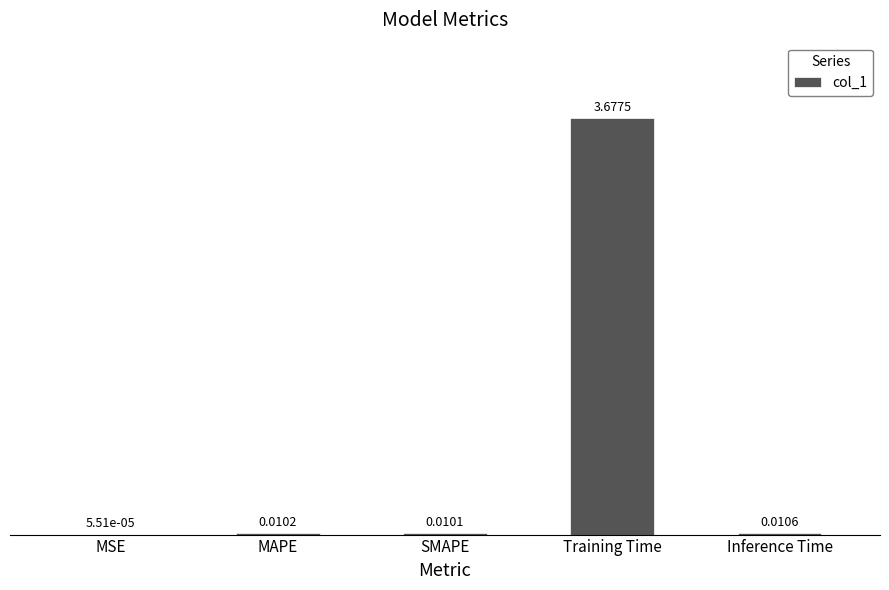

Which has a higher value, Training Time or Inference Time?

Training Time